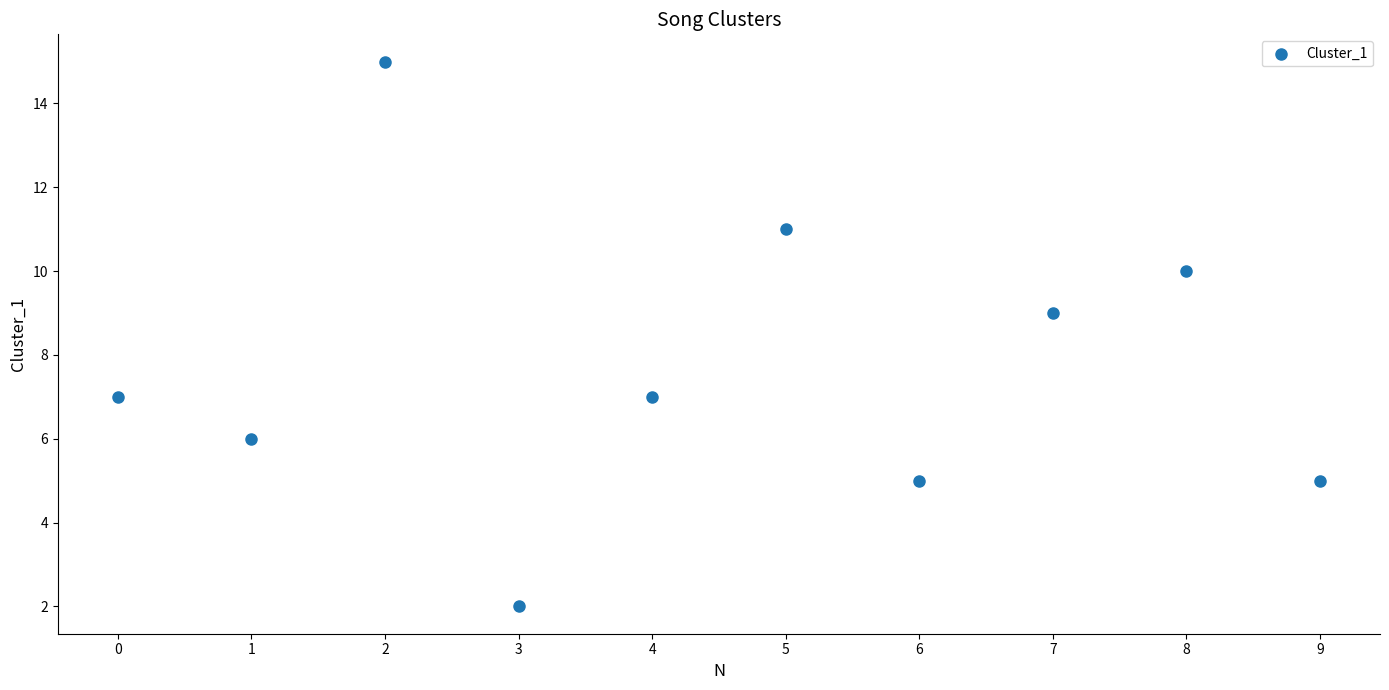

What is the average Y value?

8